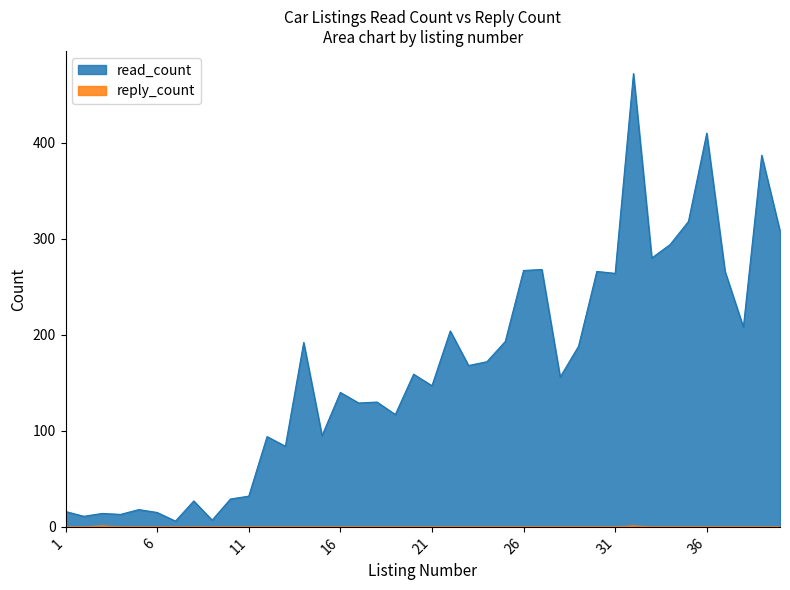

Where is reply_count nearest to the value 0?

1